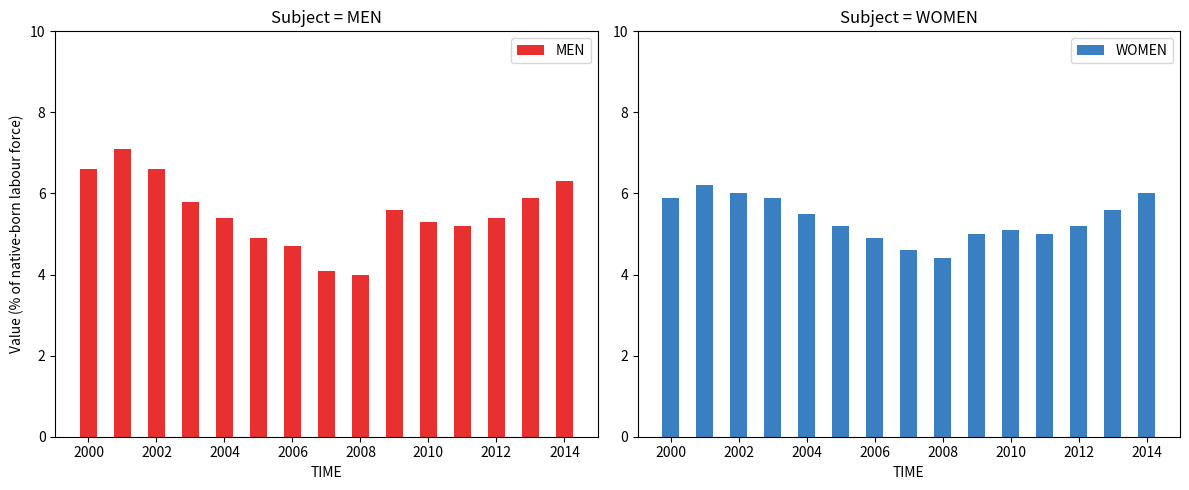

True or false: WOMEN has a value of 6.0 at 2014.

True